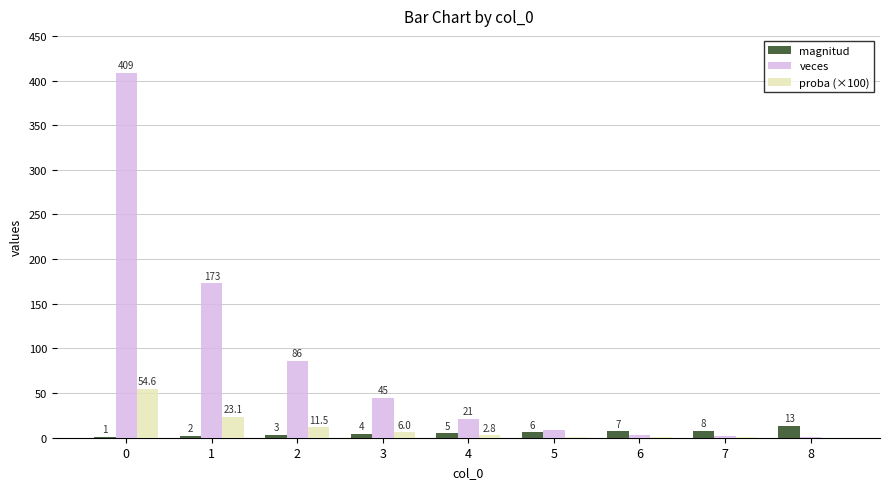

Which series has the largest total across all categories?

veces